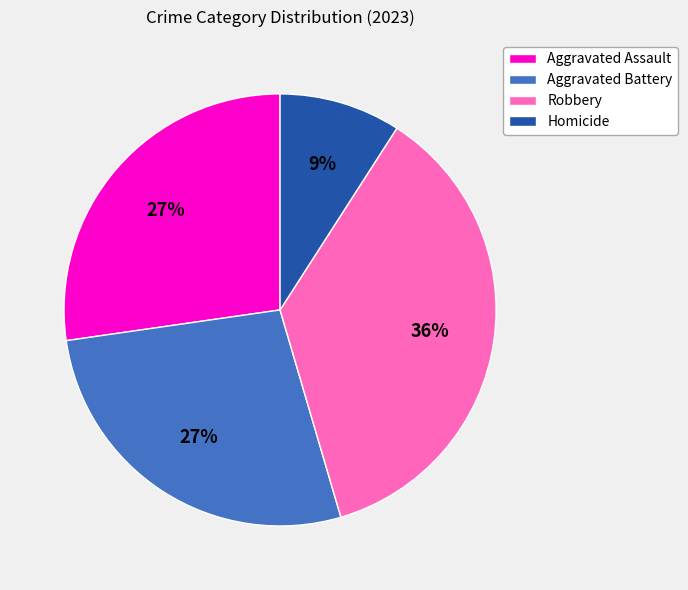

What percentage is the Aggravated Battery slice, to the nearest percent?

27%